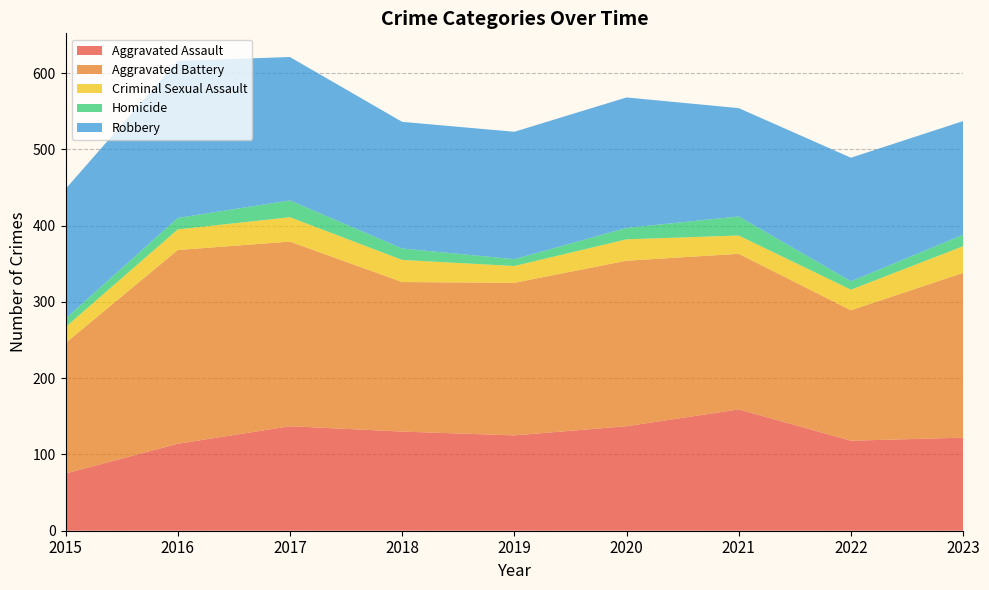

Reading left to right, what are all the values shown in this chart?

Aggravated Assault: 2015=75	2016=114	2017=137	2018=130	2019=125	2020=137	2021=159	2022=118	2023=122
Aggravated Battery: 2015=171	2016=254	2017=242	2018=196	2019=200	2020=217	2021=204	2022=171	2023=216
Criminal Sexual Assault: 2015=21	2016=27	2017=32	2018=29	2019=22	2020=28	2021=24	2022=27	2023=35
Homicide: 2015=11	2016=15	2017=22	2018=15	2019=9	2020=15	2021=25	2022=11	2023=15
Robbery: 2015=170	2016=206	2017=188	2018=166	2019=167	2020=171	2021=142	2022=162	2023=149